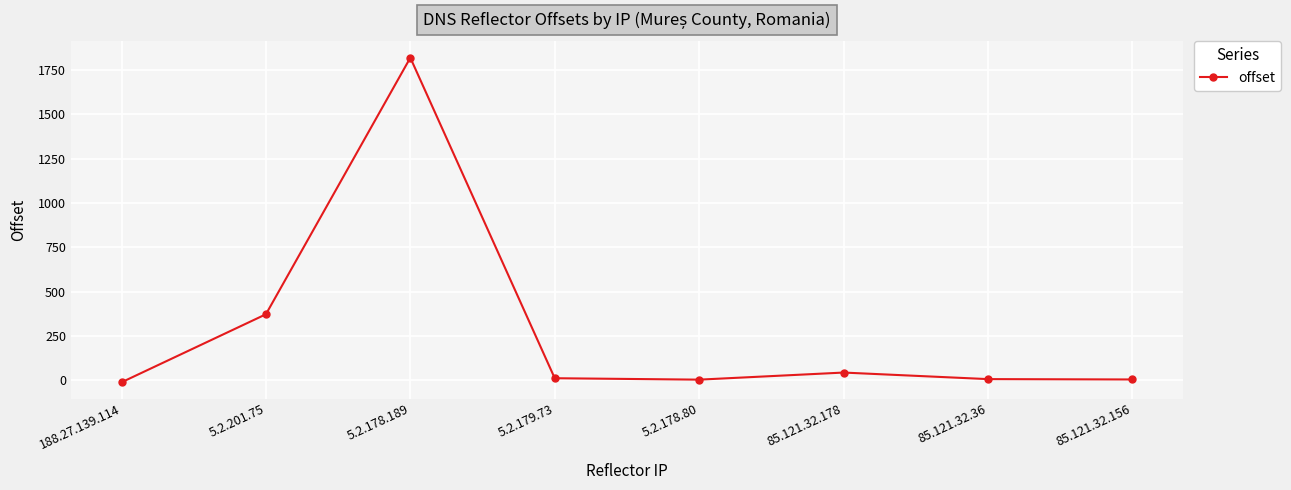

Where is the first local maximum?

5.2.178.189